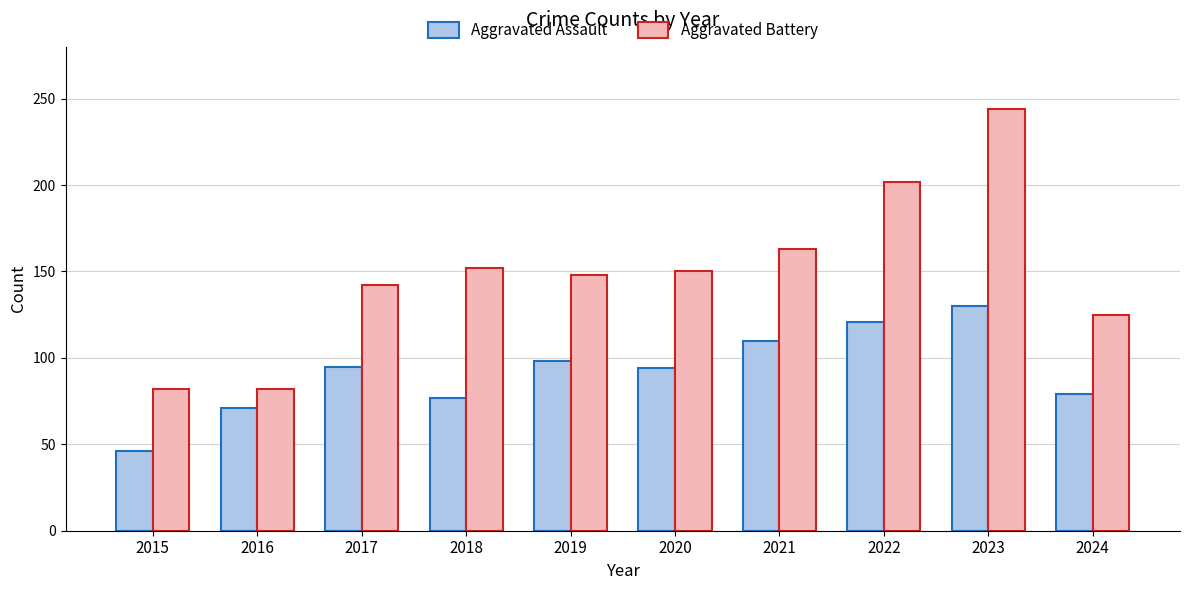

What is the average value of the Aggravated Assault series?

92